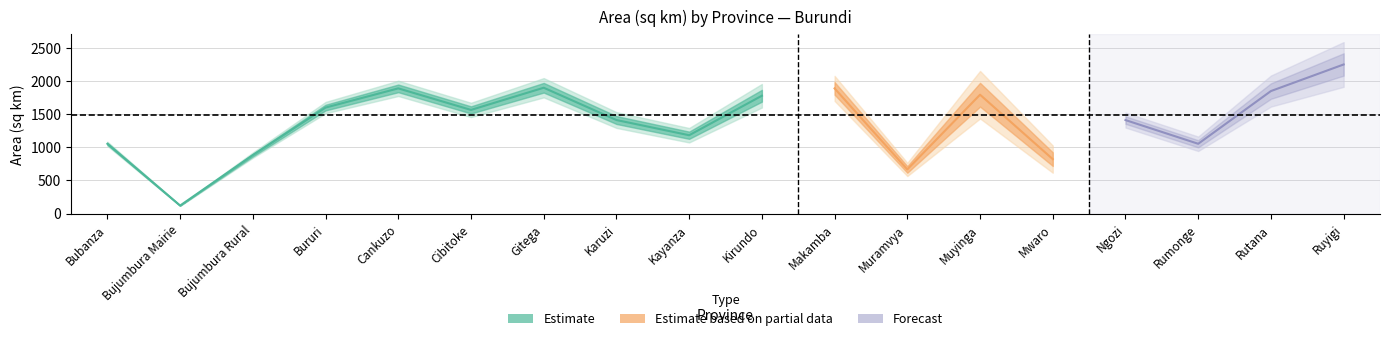

What is the change in value from Cankuzo to Muyinga?

-95.7